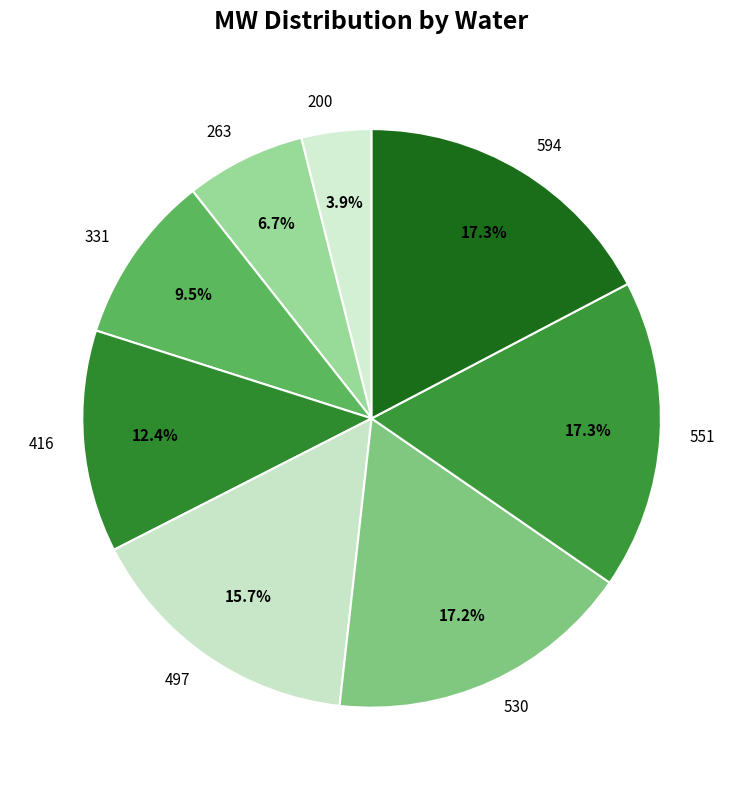

What percentage do 497 and 530 together represent?

32.9%